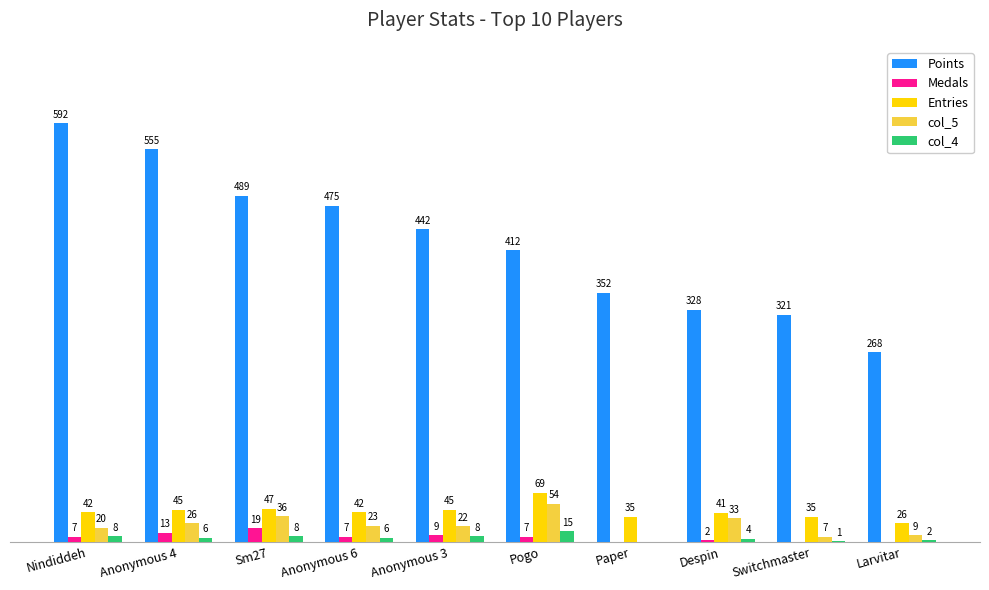

At which label does col_4 first exceed 6?

Nindiddeh